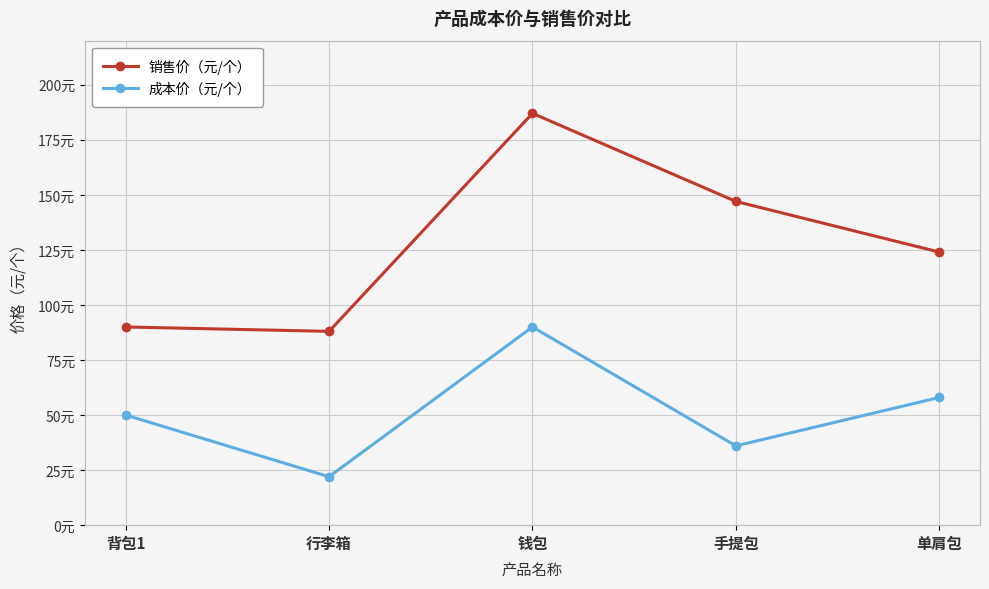

List the series in order of their overall mean, highest first.

销售价（元/个）, 成本价（元/个）